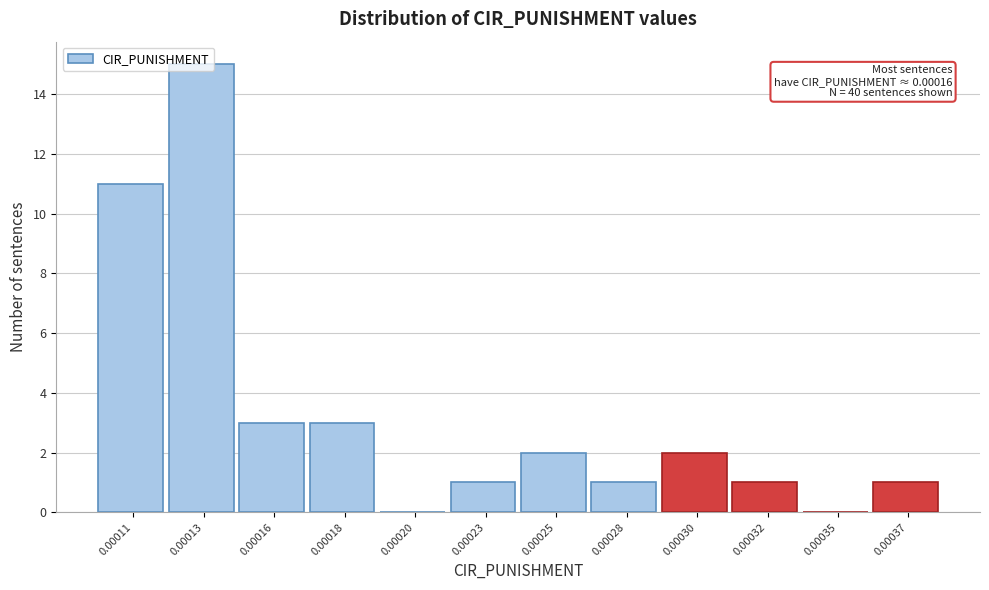

What is the sum of all values?

40